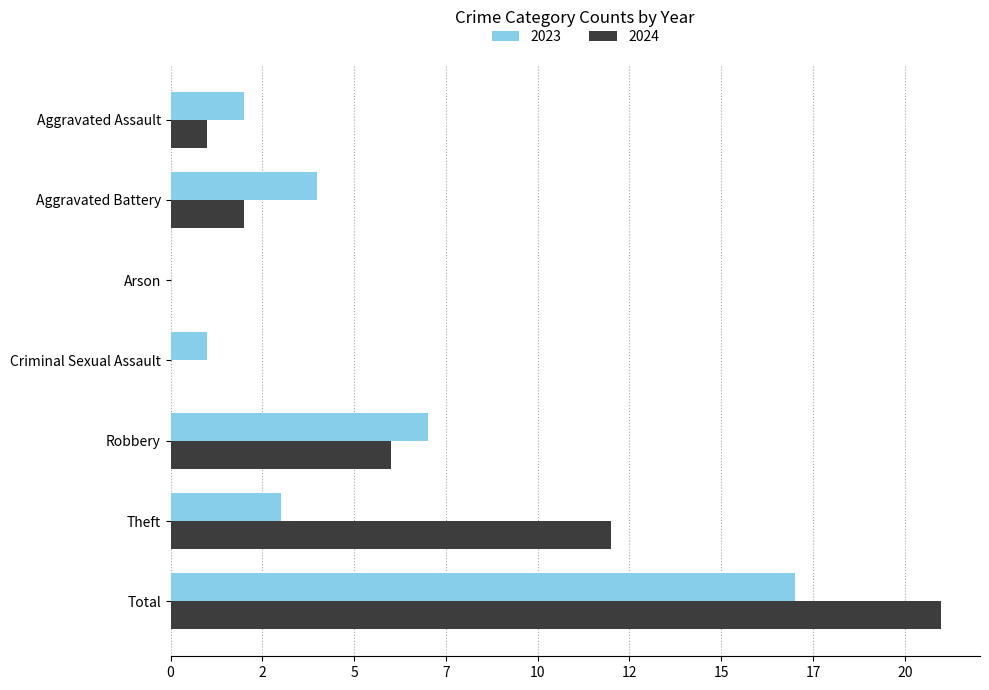

What is the spread (max minus min) of values at Total?

4